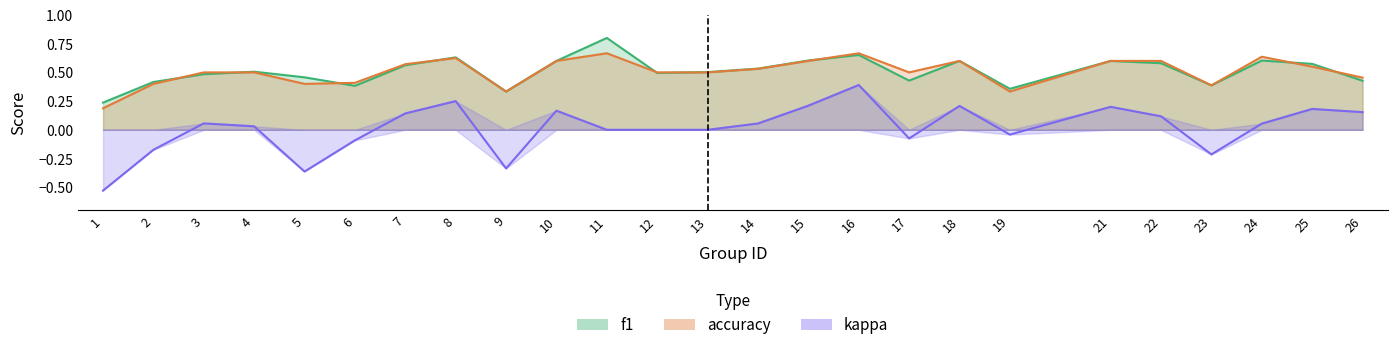

Between which two adjacent categories do f1 and accuracy first intersect?

2 and 3